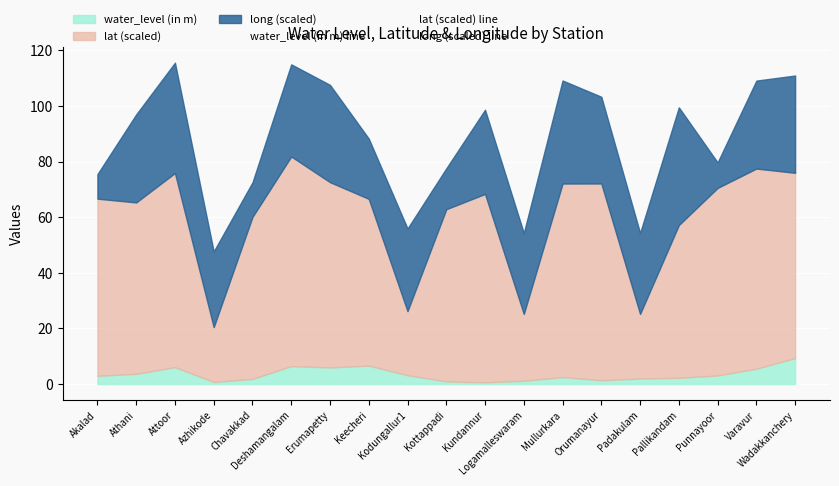

How many values in the lat (scaled) line series exceed 66?

11